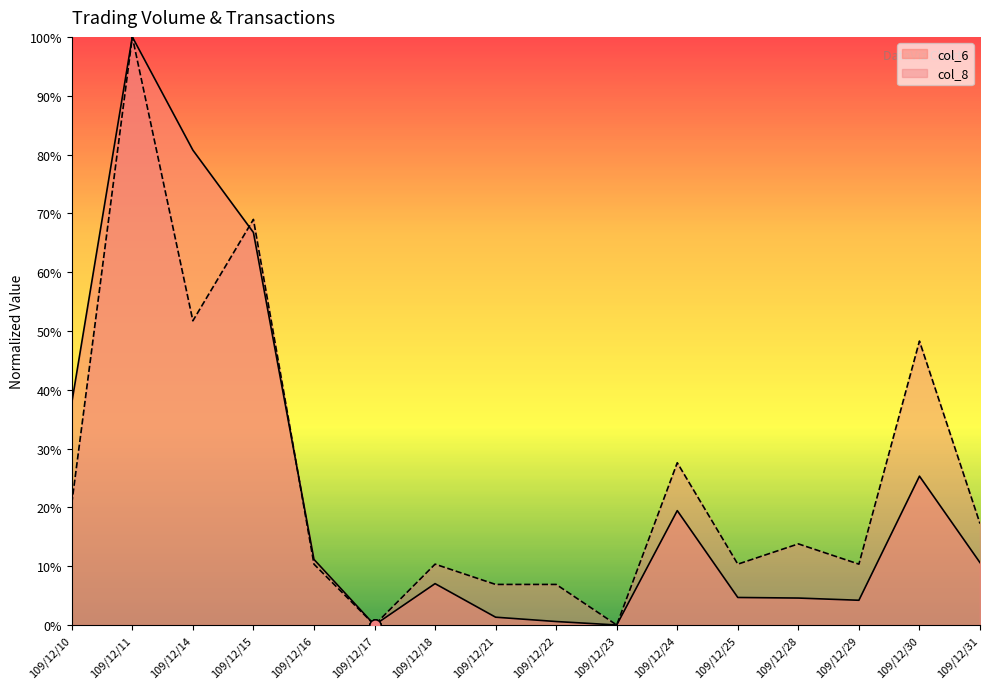

What is the value of the col_8 point at the 2nd from the left?

100.0